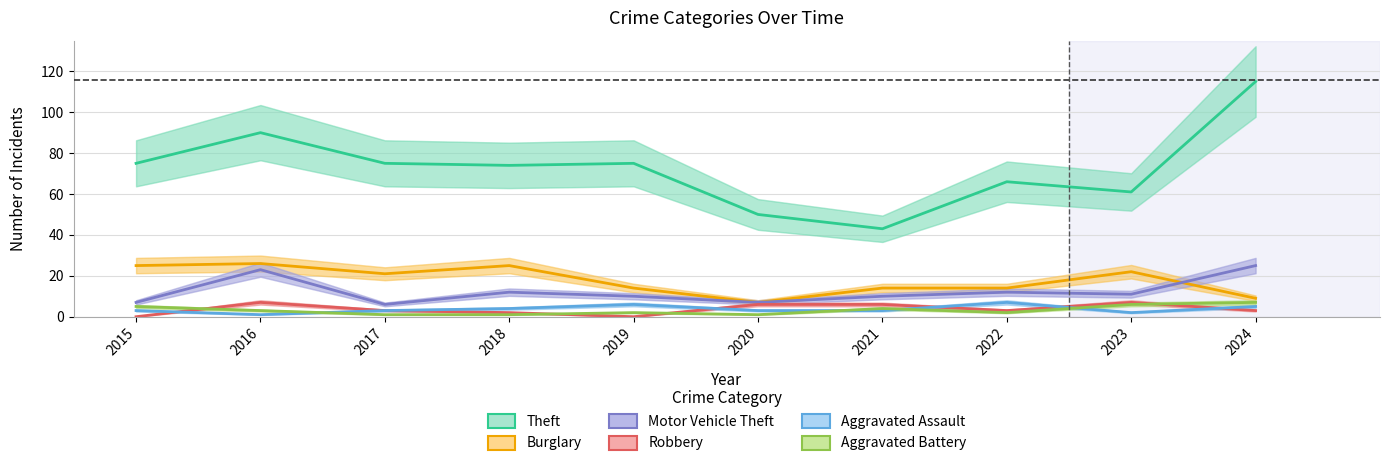

Rank the series at 2016 from highest to lowest value.

Theft, Burglary, Motor Vehicle Theft, Robbery, Aggravated Battery, Aggravated Assault